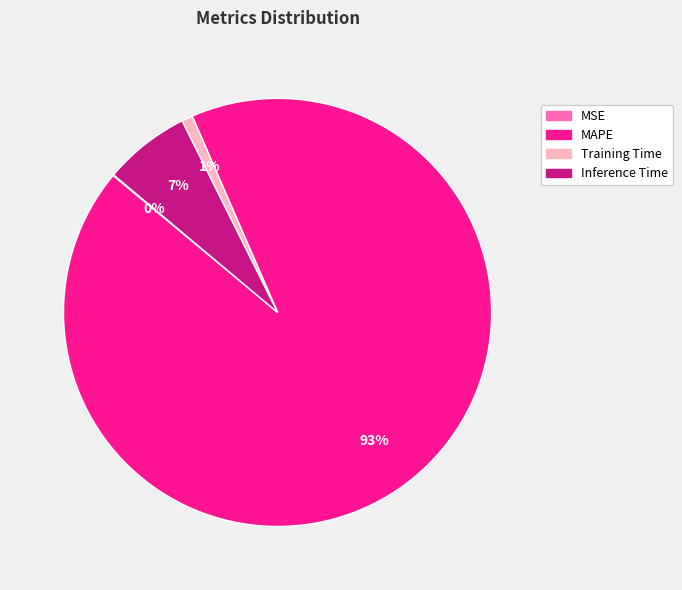

What percentage is the Training Time slice, to the nearest percent?

1%